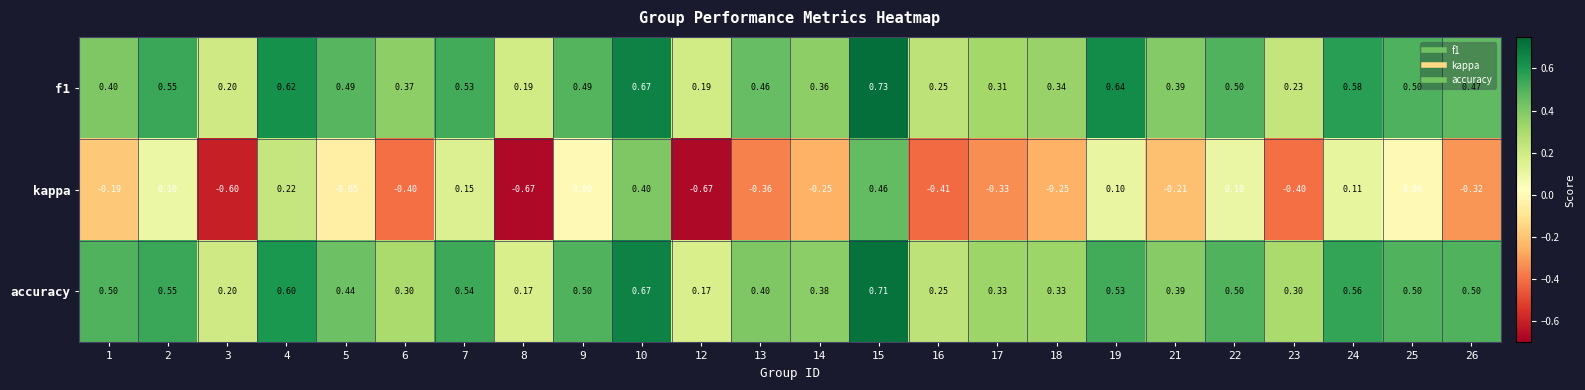

Between 1 and 17, which series saw the biggest shift?

accuracy